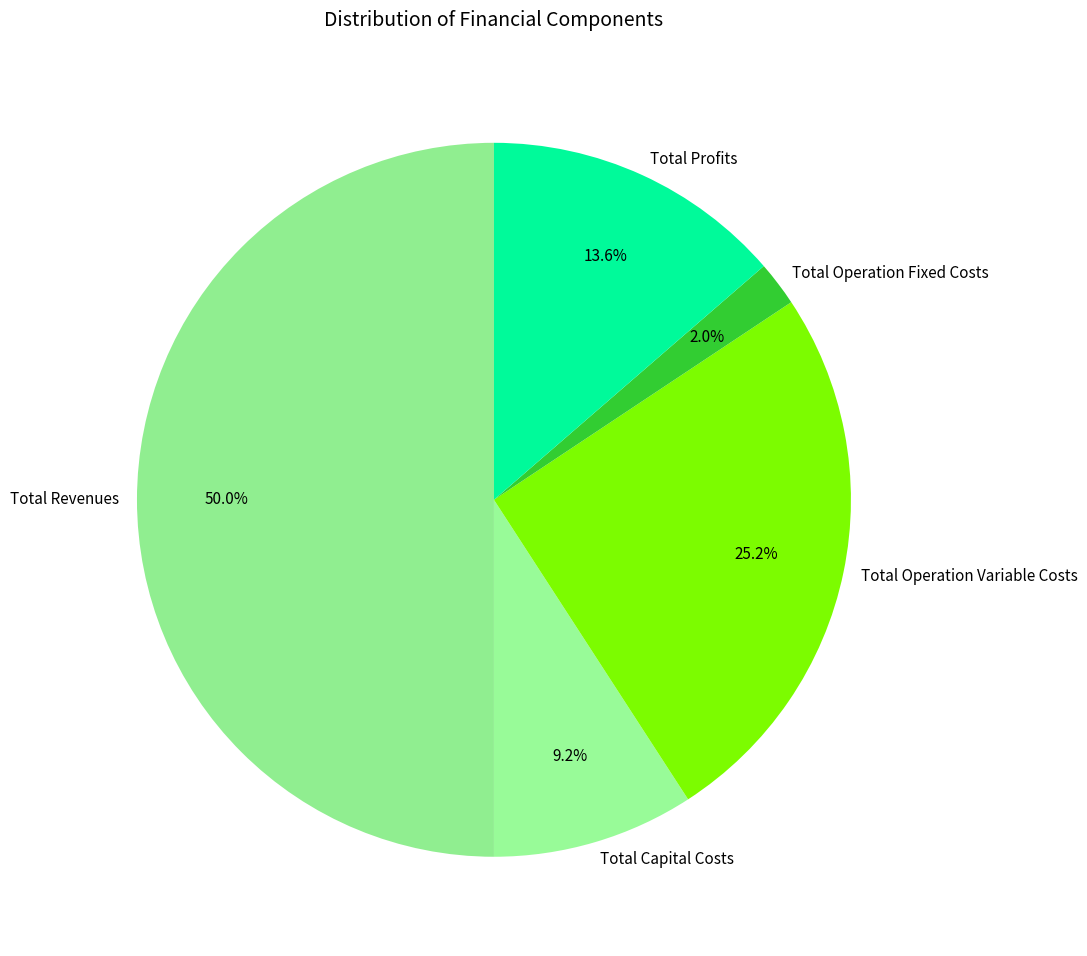

Which slice is the smallest?

Total Operation Fixed Costs